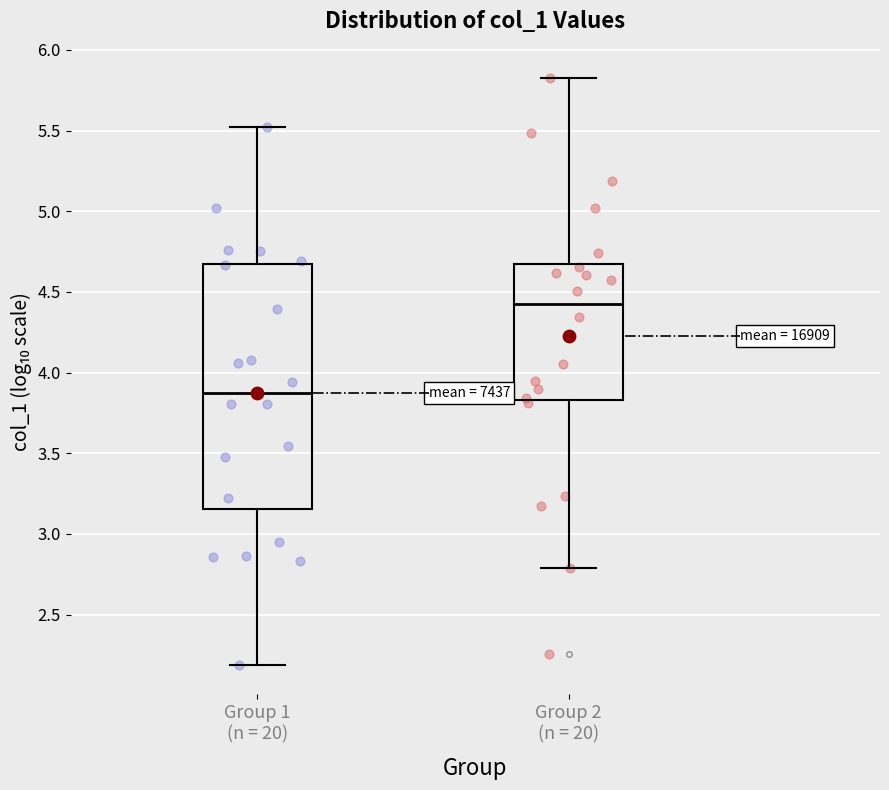

Reading left to right, transcribe this box plot: for each box, give where its median line is, the range the box spans, and where its two whiskers end, as read against the y-axis. The values are not printed on the chart, so give them approximately, as read against the axis.

Group 1 (n = 20): median 3.85, box 3.15 to 4.65, whiskers 2.20 to 5.50
Group 2 (n = 20): median 4.40, box 3.85 to 4.70, whiskers 2.80 to 5.80